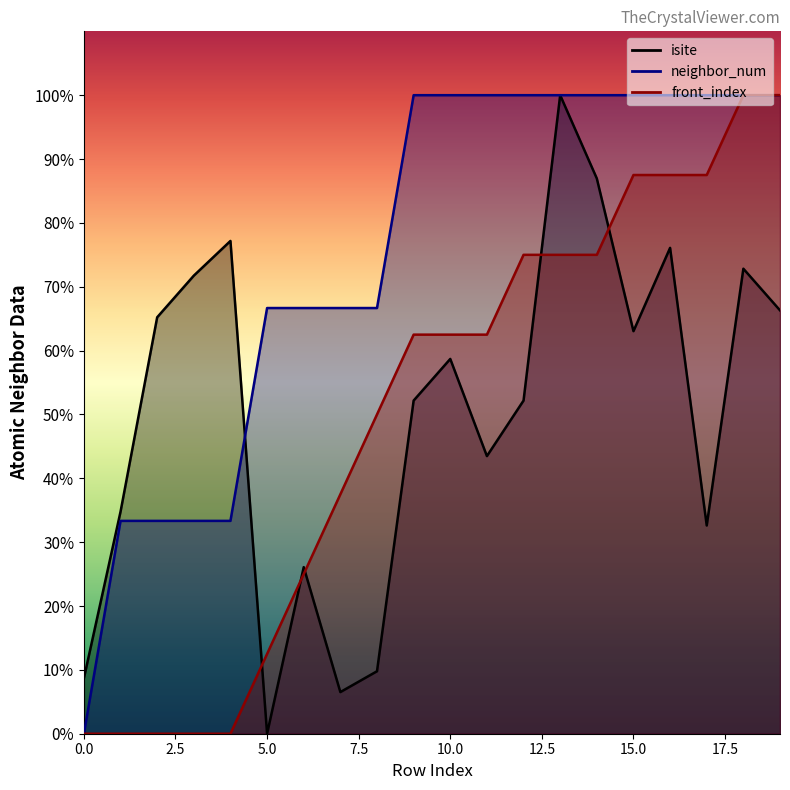

After their last crossing, which series has the higher values: front_index or isite?

front_index